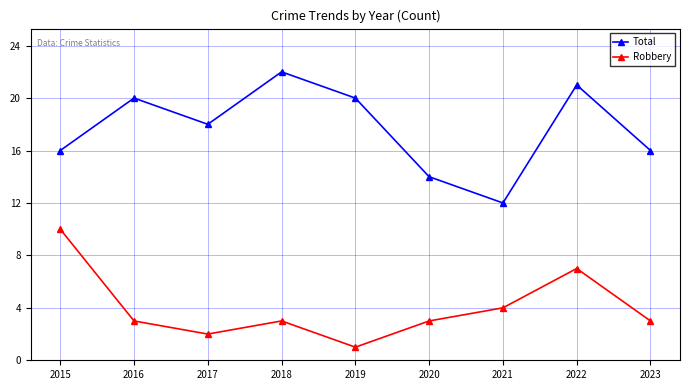

Reading left to right, transcribe all the data shown in this chart.

Total: 2015=16	2016=20	2017=18	2018=22	2019=20	2020=14	2021=12	2022=21	2023=16
Robbery: 2015=10	2016=3	2017=2	2018=3	2019=1	2020=3	2021=4	2022=7	2023=3